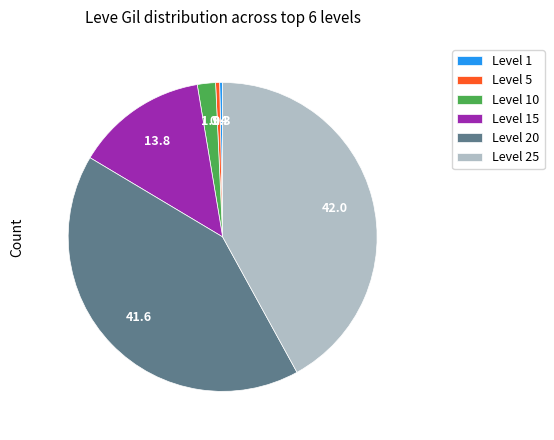

Between Level 10 and Level 1, which is larger?

Level 10